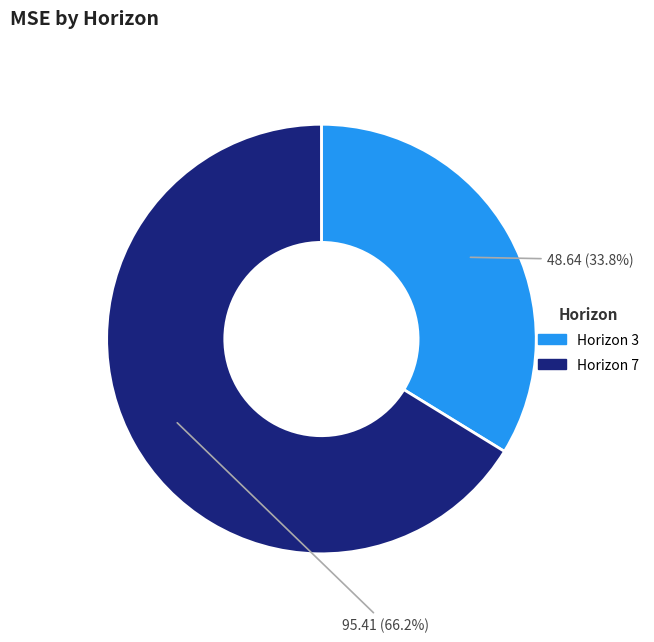

How many segments does this pie chart have?

2